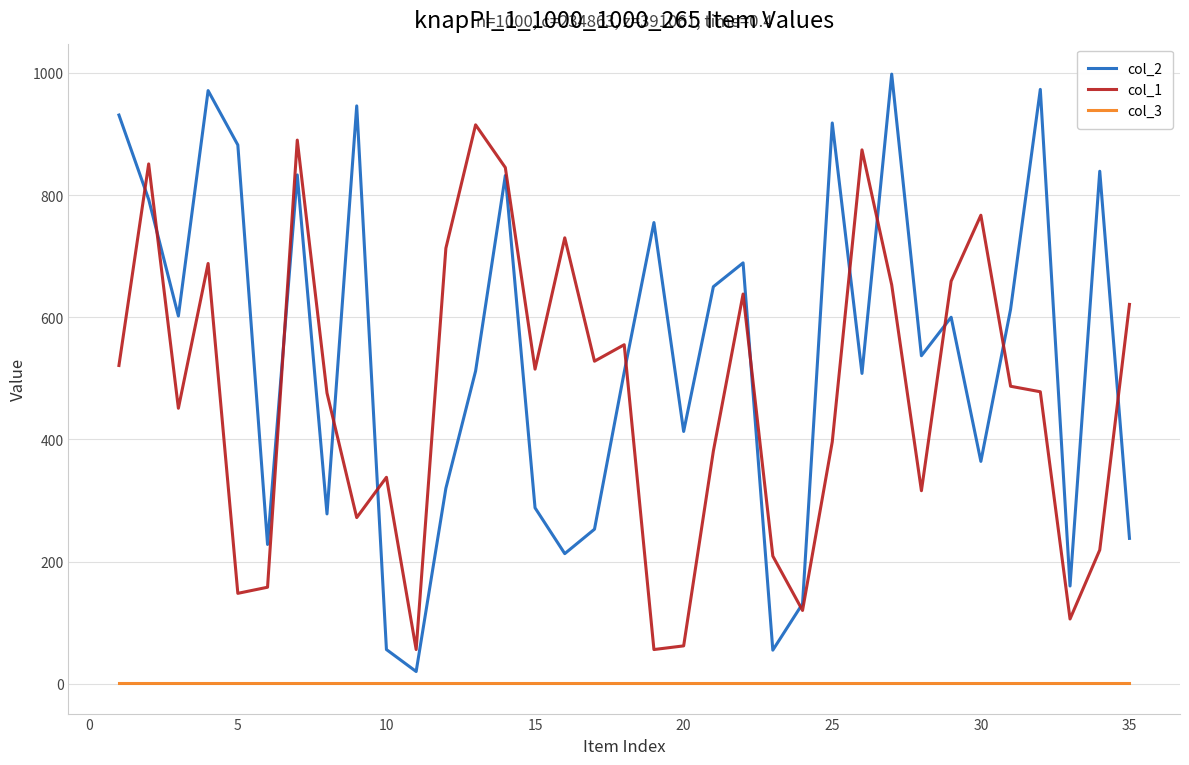

True or false: col_3 and col_1 intersect in this chart.

False